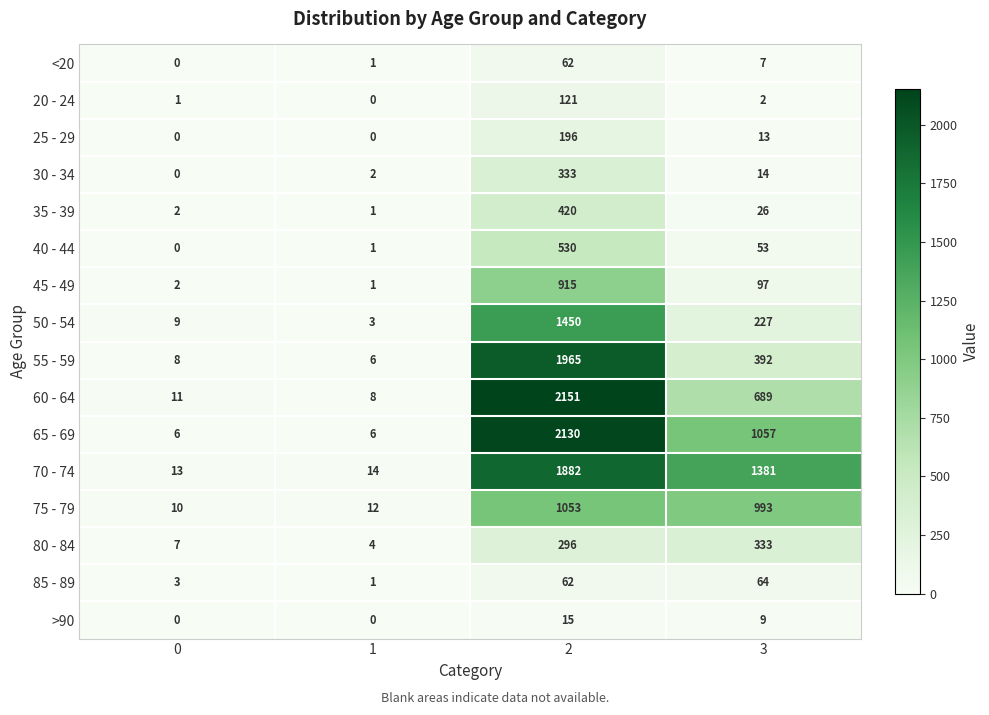

Count the number of categories in the chart.

4